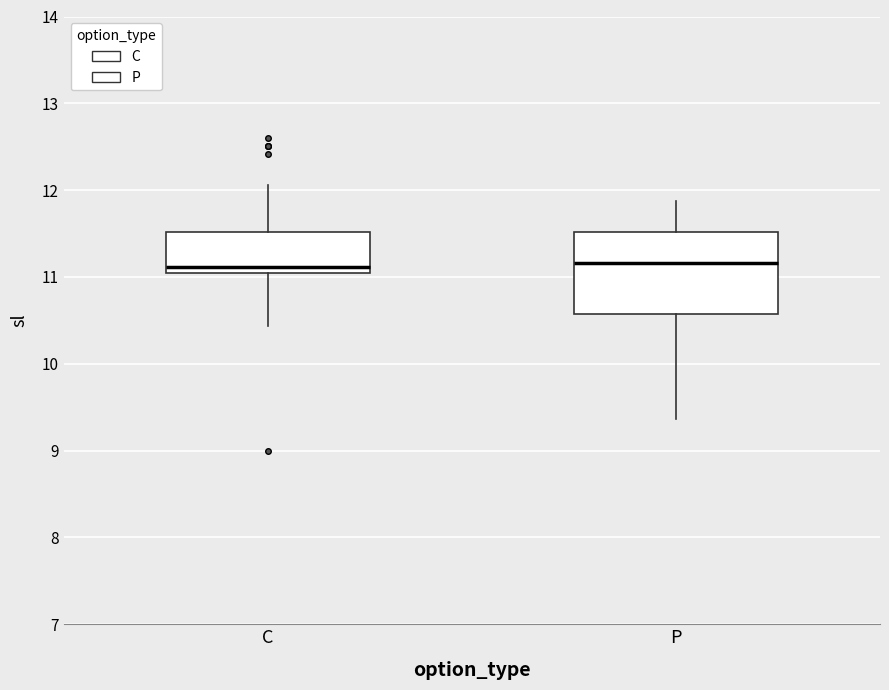

Reading left to right, read every box against the y-axis: the position of its median line, the range the box covers, and the ends of its whiskers. The values are not printed on the chart, so give them approximately, as read against the axis.

C: median 11.1, box 11.0 to 11.5, whiskers 10.4 to 12.1
P: median 11.2, box 10.6 to 11.5, whiskers 9.4 to 11.9